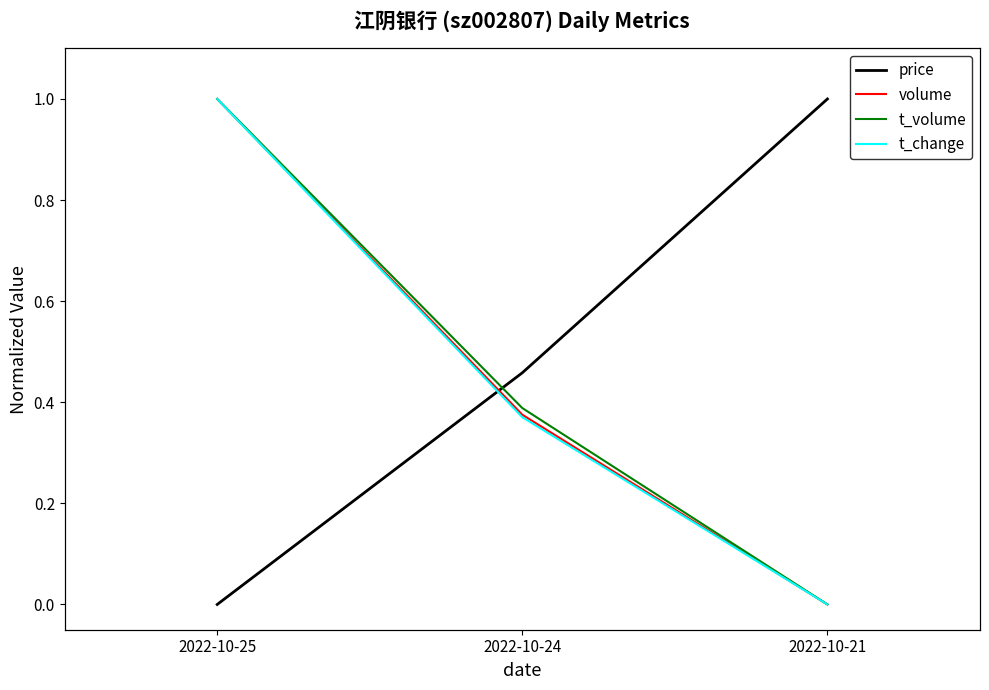

Where is t_change nearest to the value 0?

2022-10-21